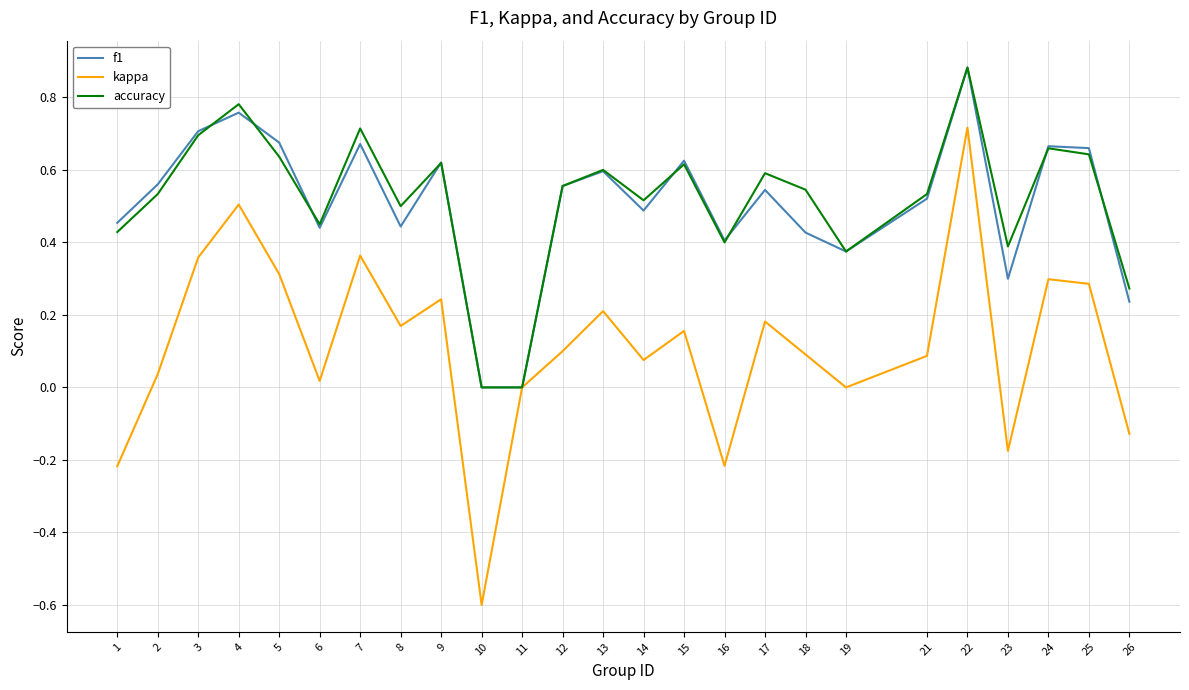

What is the minimum value for kappa?

-0.6